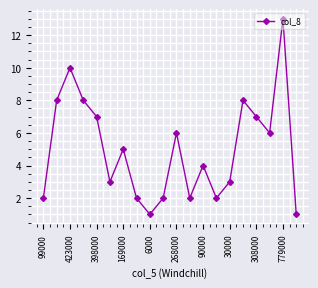

What is the maximum value shown in the chart?

13